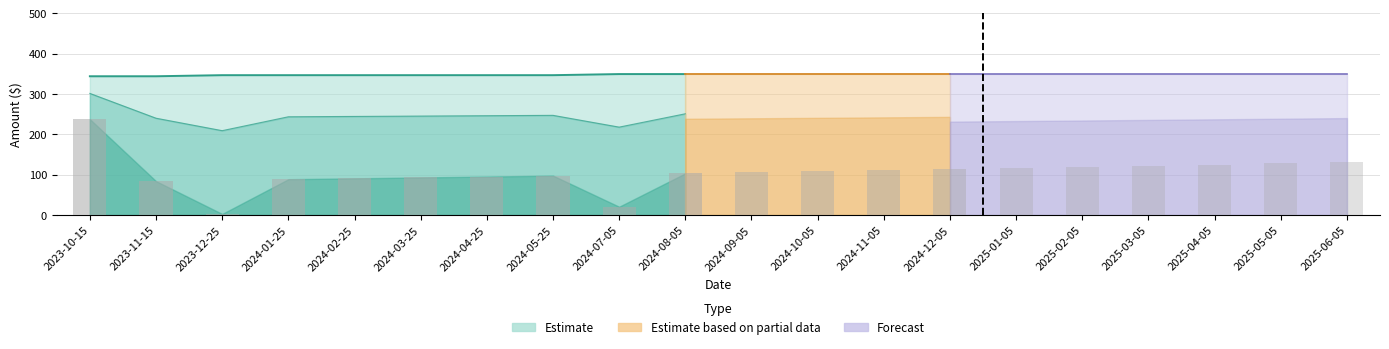

What is the difference between the Total values at 2023-10-15 and 2024-01-25?

2.7